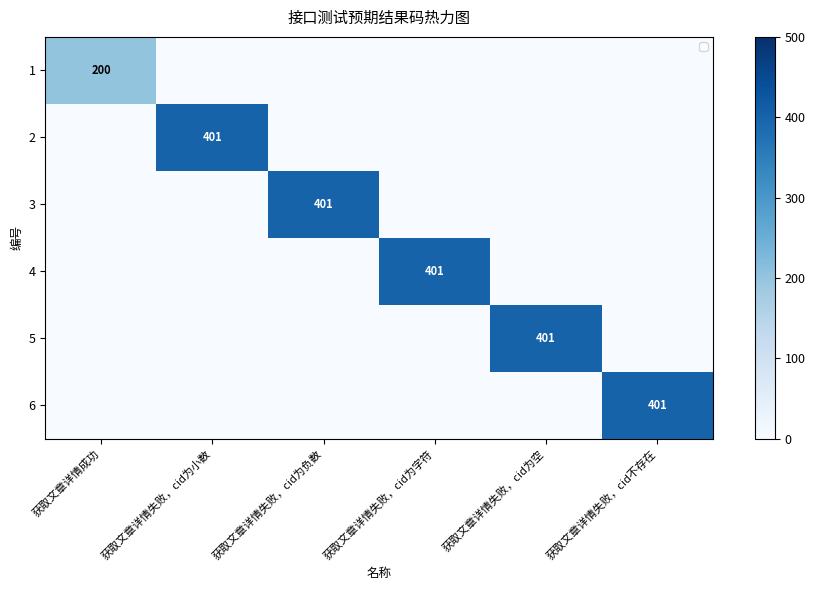

The 3 series shows 401 at 获取文章详情失败，cid为负数. True or false?

True